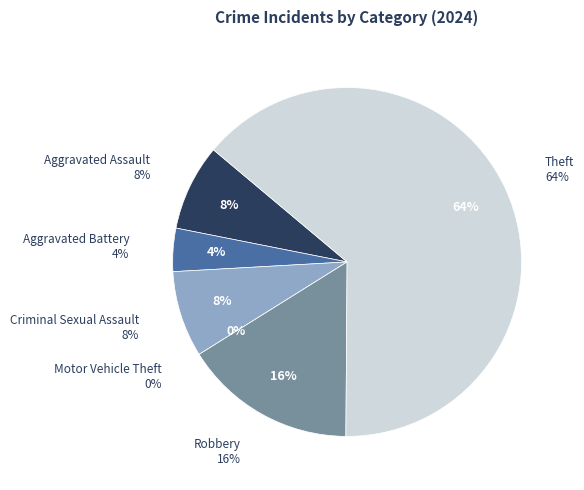

Rank the categories by value from lowest to highest.

Motor Vehicle Theft, Aggravated Battery, Aggravated Assault, Criminal Sexual Assault, Robbery, Theft